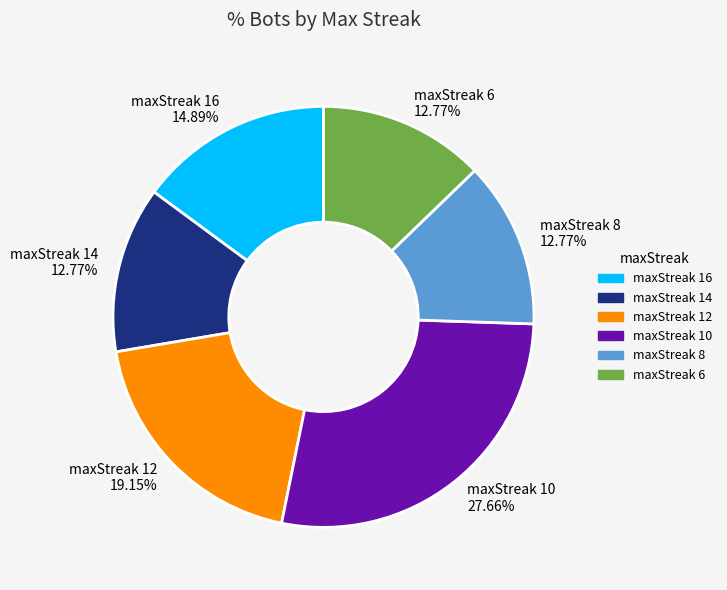

What percentage is the maxStreak 14 slice, to the nearest percent?

13%